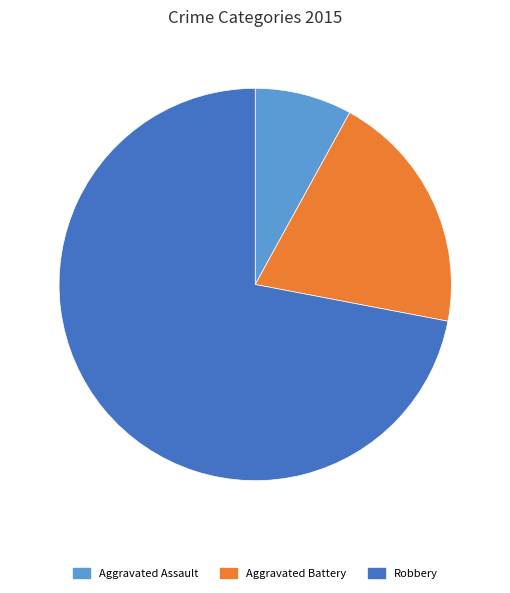

Is there any slice that represents more than half of the pie?

Yes